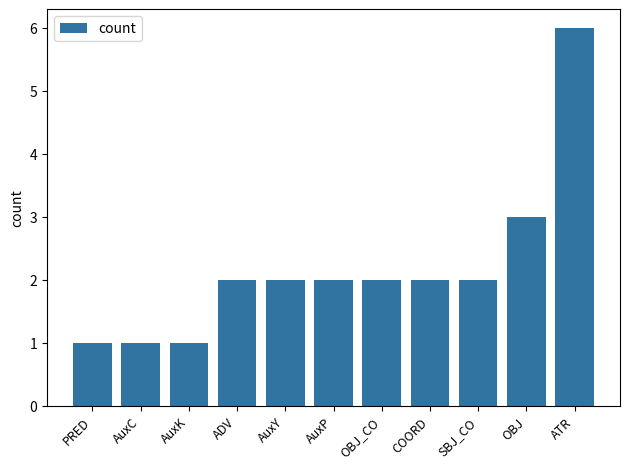

Count the number of data series in this chart.

1